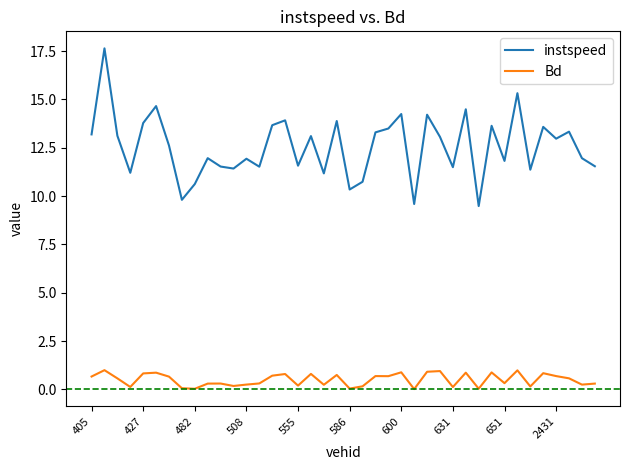

What is the difference between the maximum and minimum values in the instspeed series?

8.2